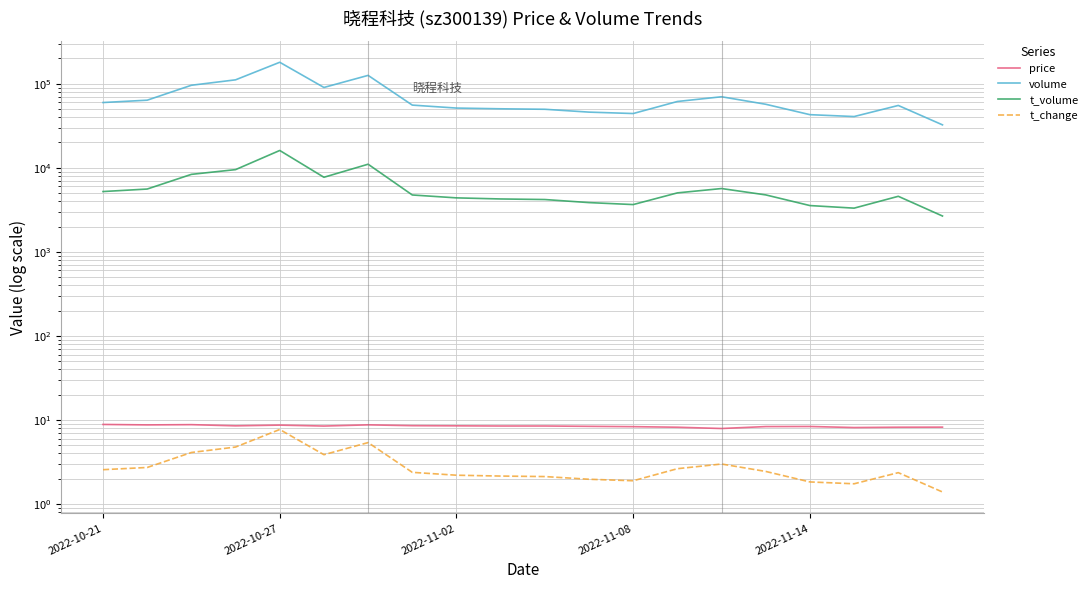

Is this an area chart (filled region under the line)?

No